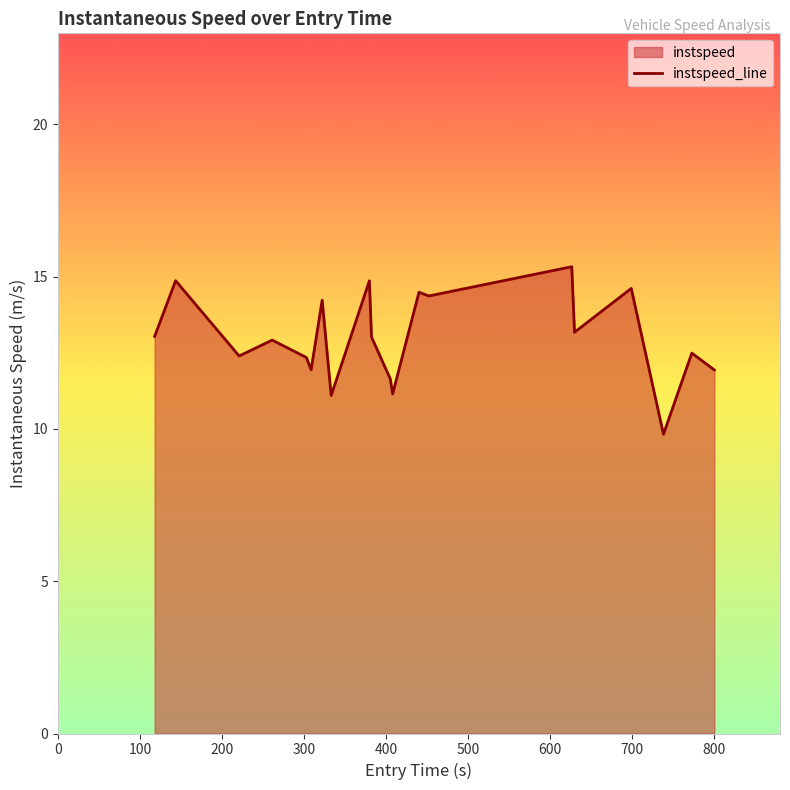

How many lines are shown in the chart?

1